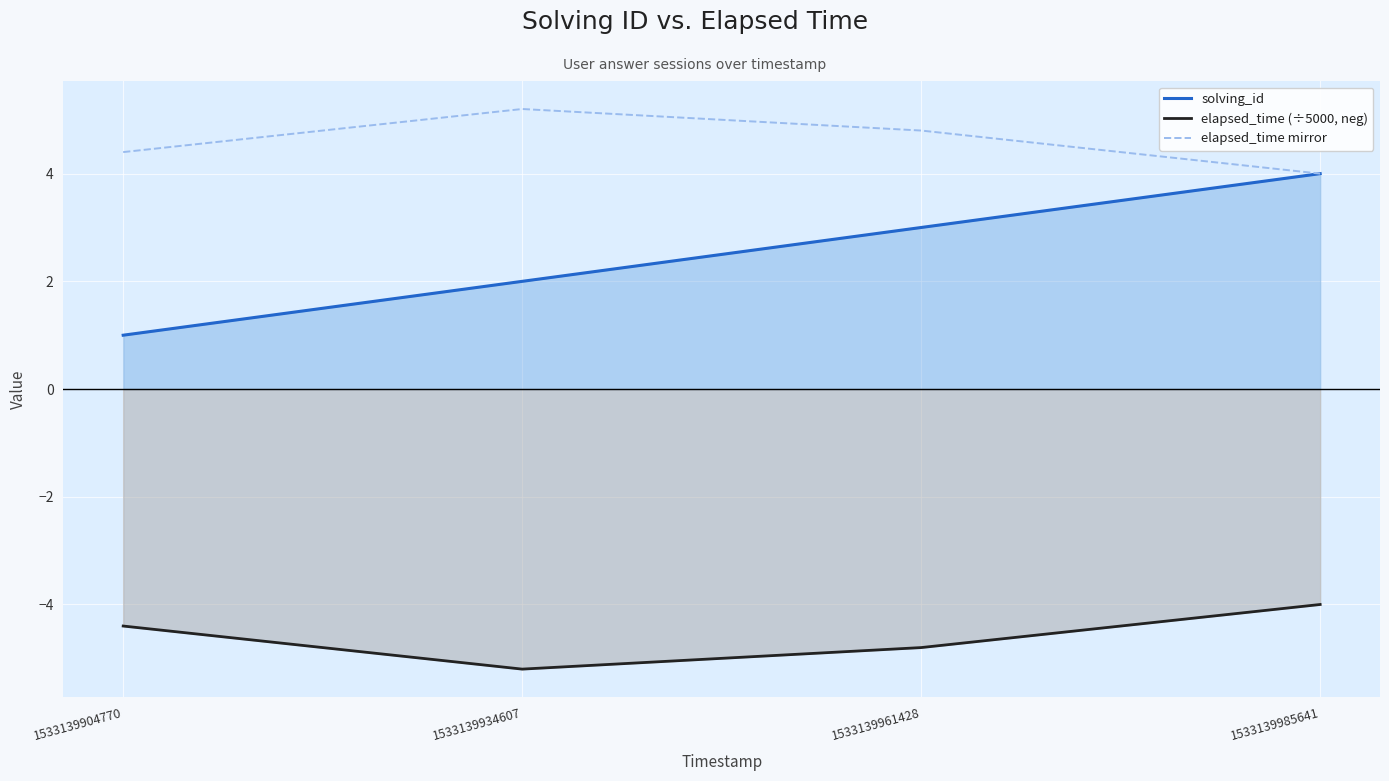

How many values in the elapsed_time (÷5000, neg) series are below -4?

3